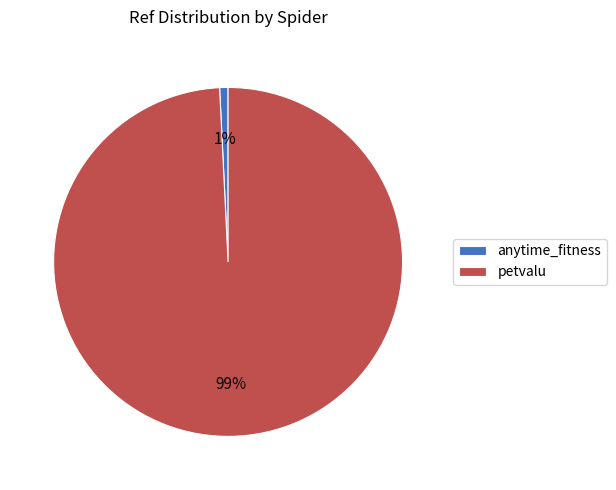

Is the sum of anytime_fitness and petvalu greater than half?

Yes